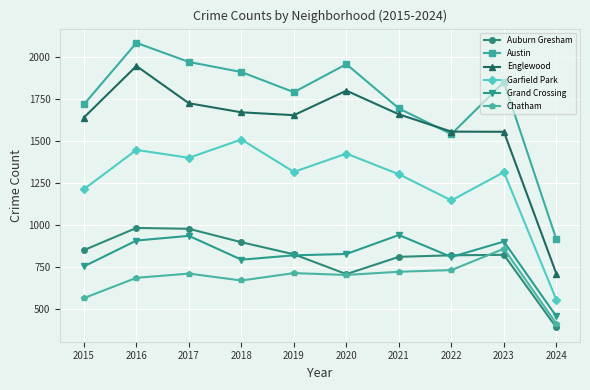

What is the sum of the Auburn Gresham values at 2022 and 2020?

1528